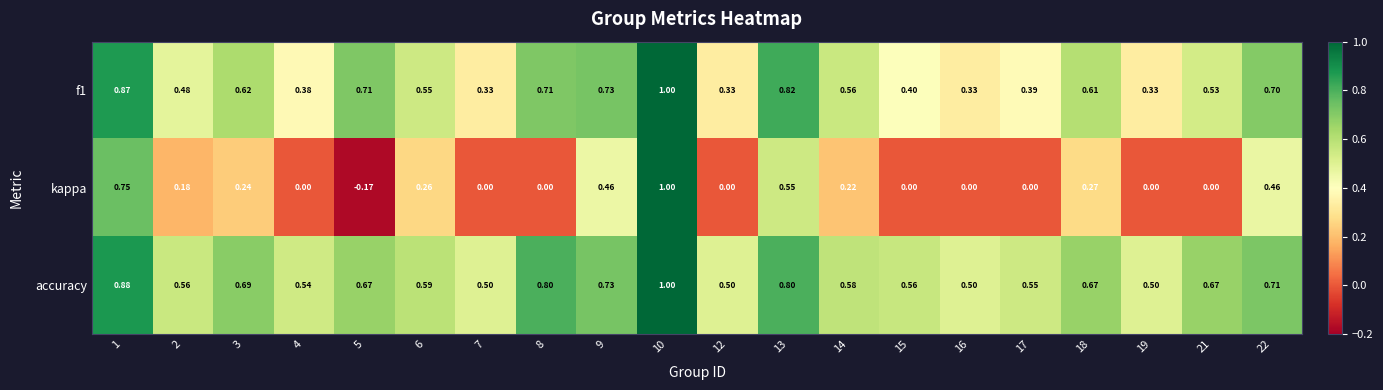

Count the number of data series in this chart.

3